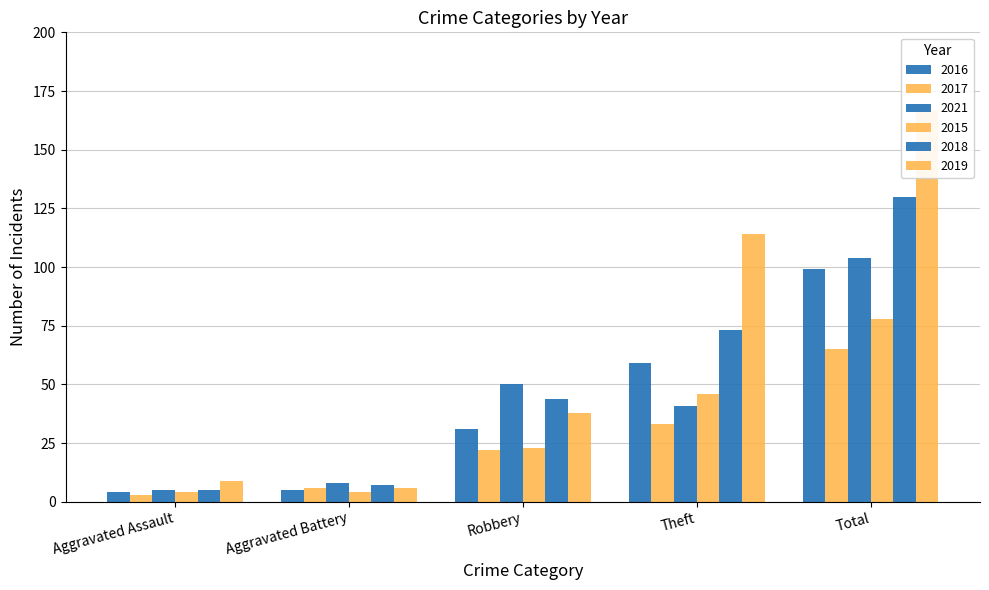

What is the label of the 3rd bar from the right?

Robbery